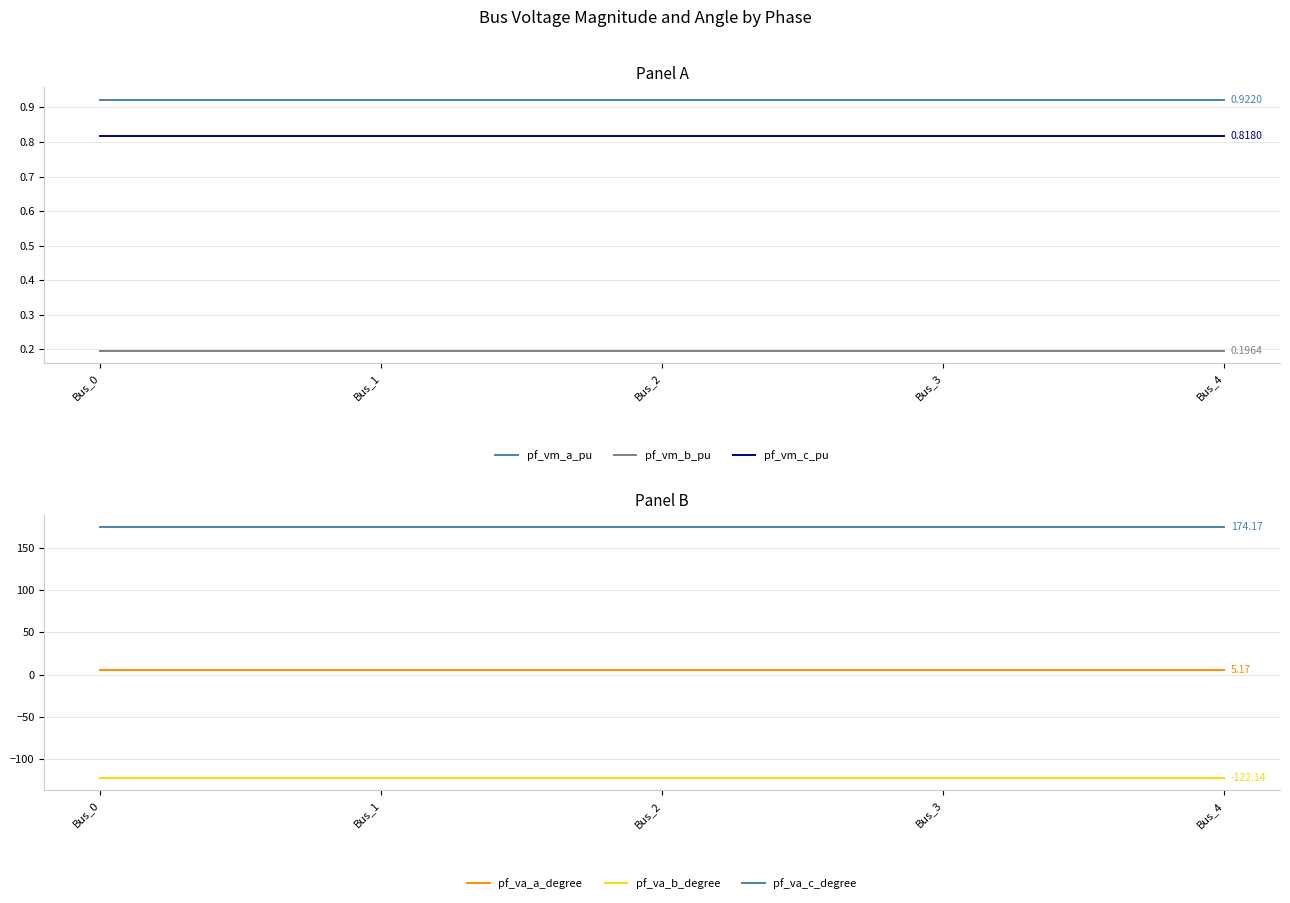

How many lines are shown in the chart?

6